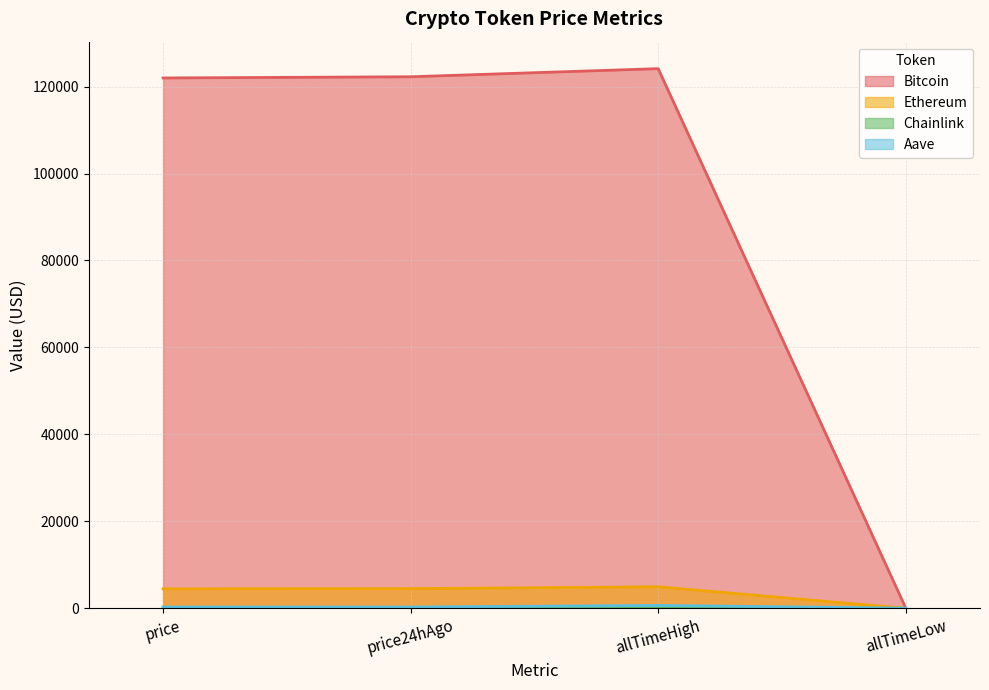

True or false: Bitcoin and Ethereum intersect in this chart.

False